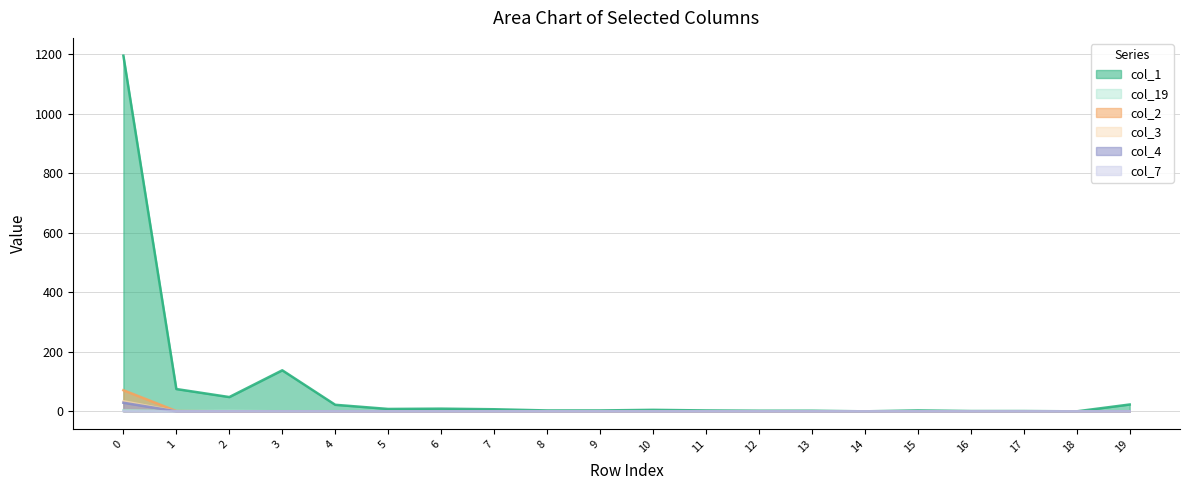

Which series has the largest total across all categories?

col_1